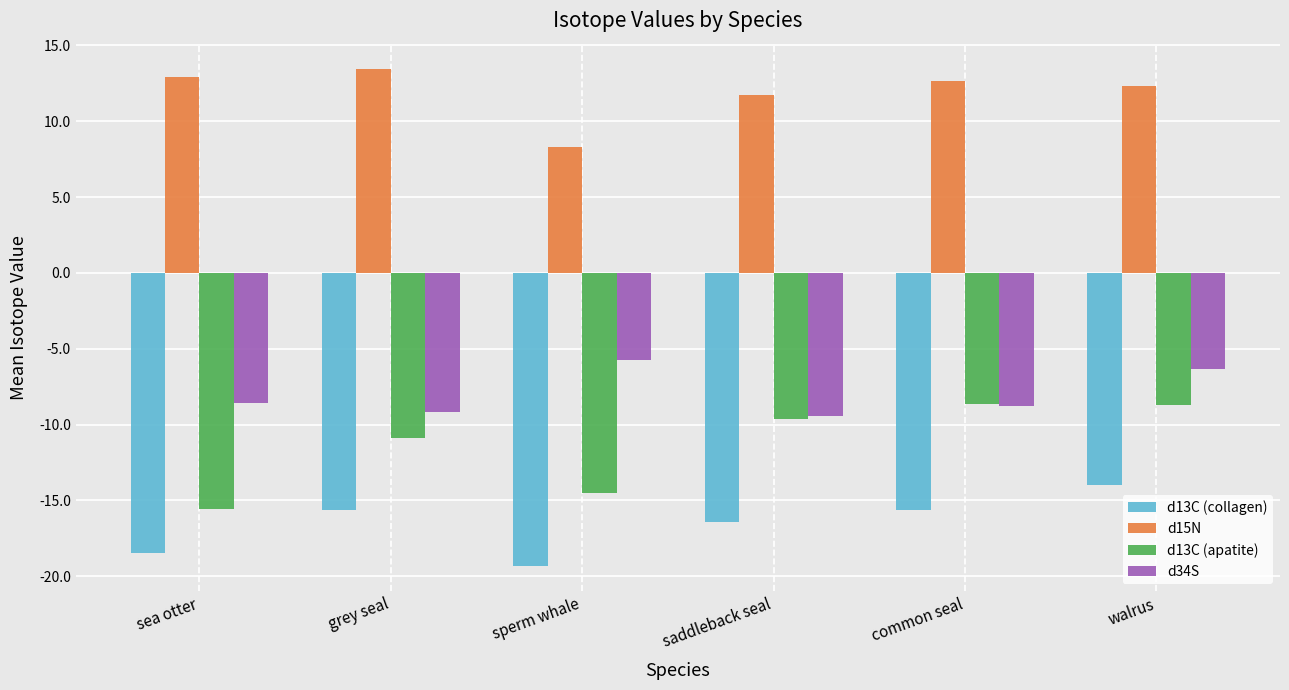

How many series are shown in this chart?

4